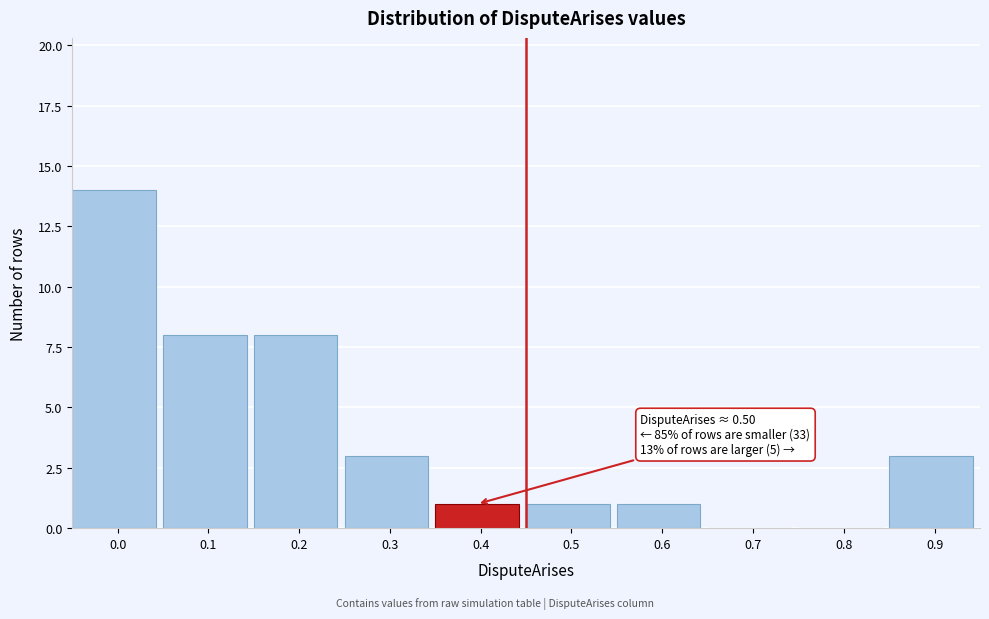

Reading left to right, list all the values displayed in this chart.

0.0=14	0.1=8	0.2=8	0.3=3	0.4=1	0.5=1	0.6=1	0.7=0	0.8=0	0.9=3